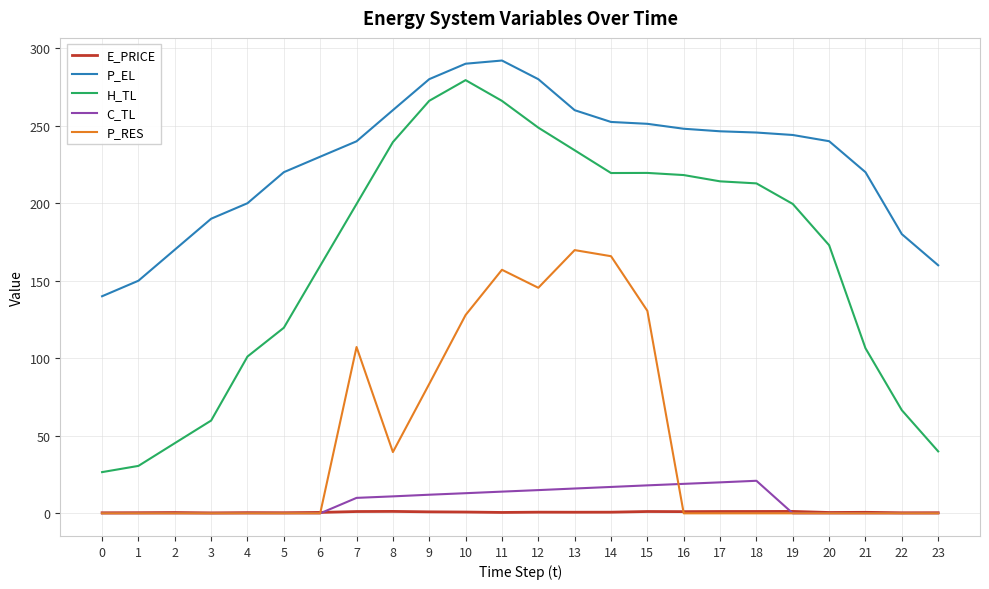

True or false: C_TL and H_TL intersect in this chart.

False